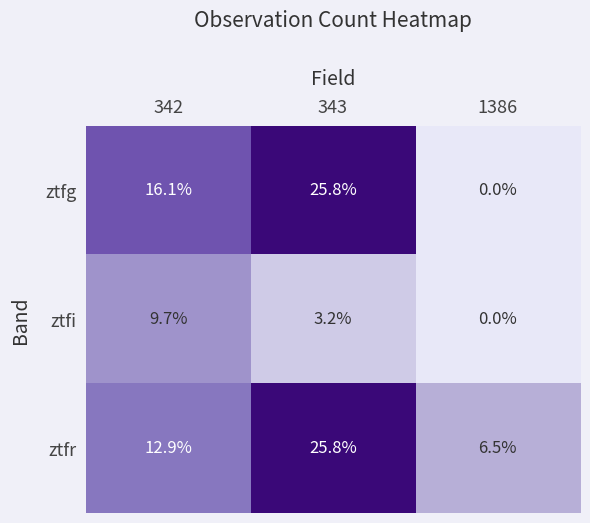

Which series changed the most between 343 and 1386?

ztfg